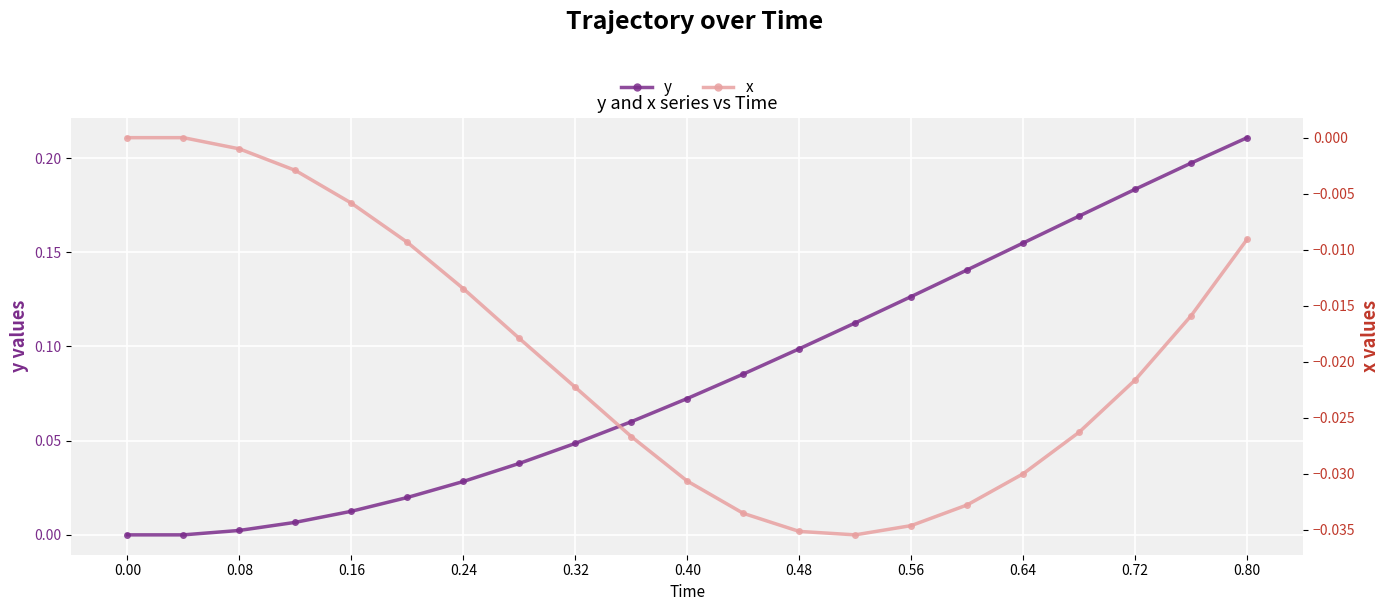

How many categories are shown in the chart?

21